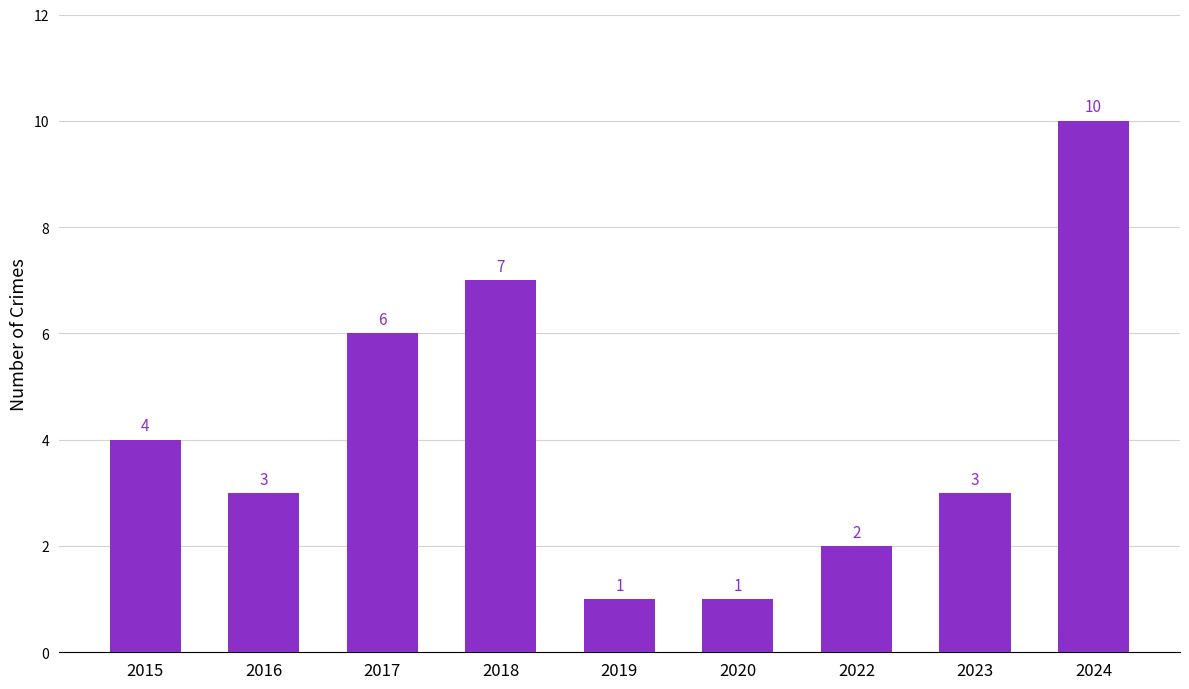

Reading left to right, extract all data points from this chart.

2015=4	2016=3	2017=6	2018=7	2019=1	2020=1	2022=2	2023=3	2024=10